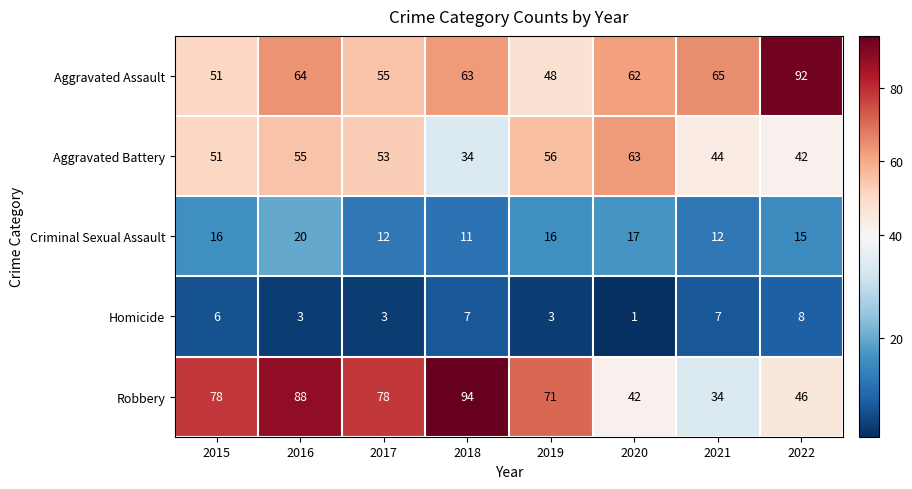

What is the difference between the highest and lowest values at 2020?

62